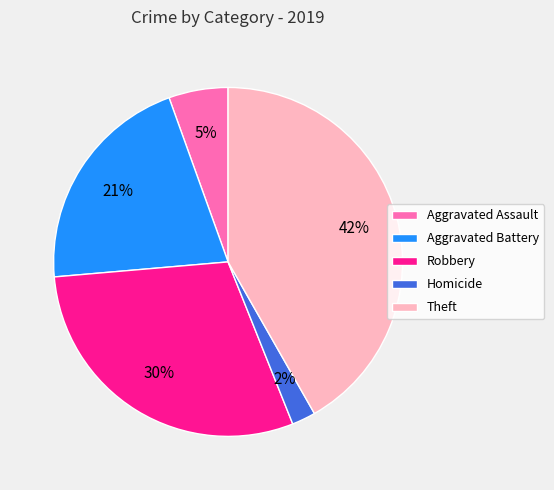

To the nearest percent, what portion does Robbery represent?

30%